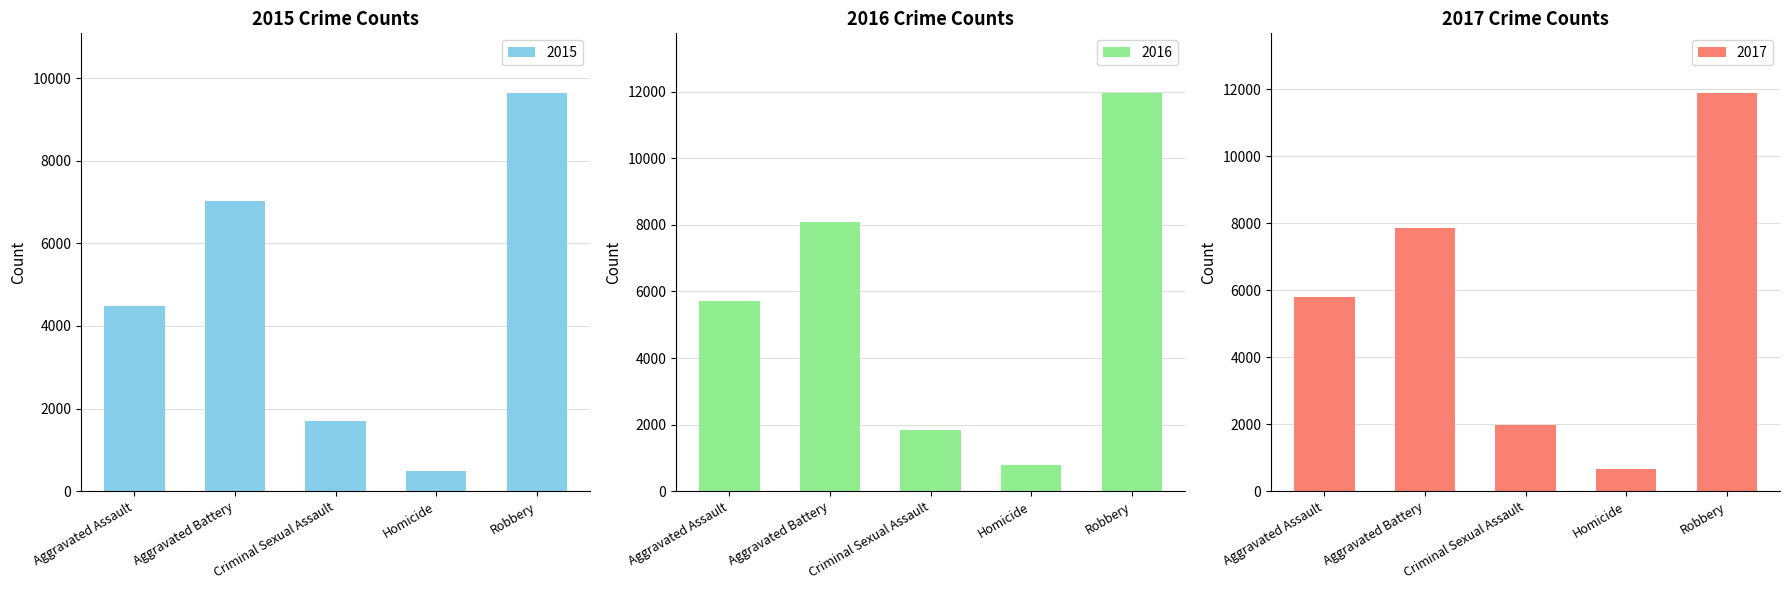

Rank the series by their maximum value, from lowest to highest.

2015, 2017, 2016